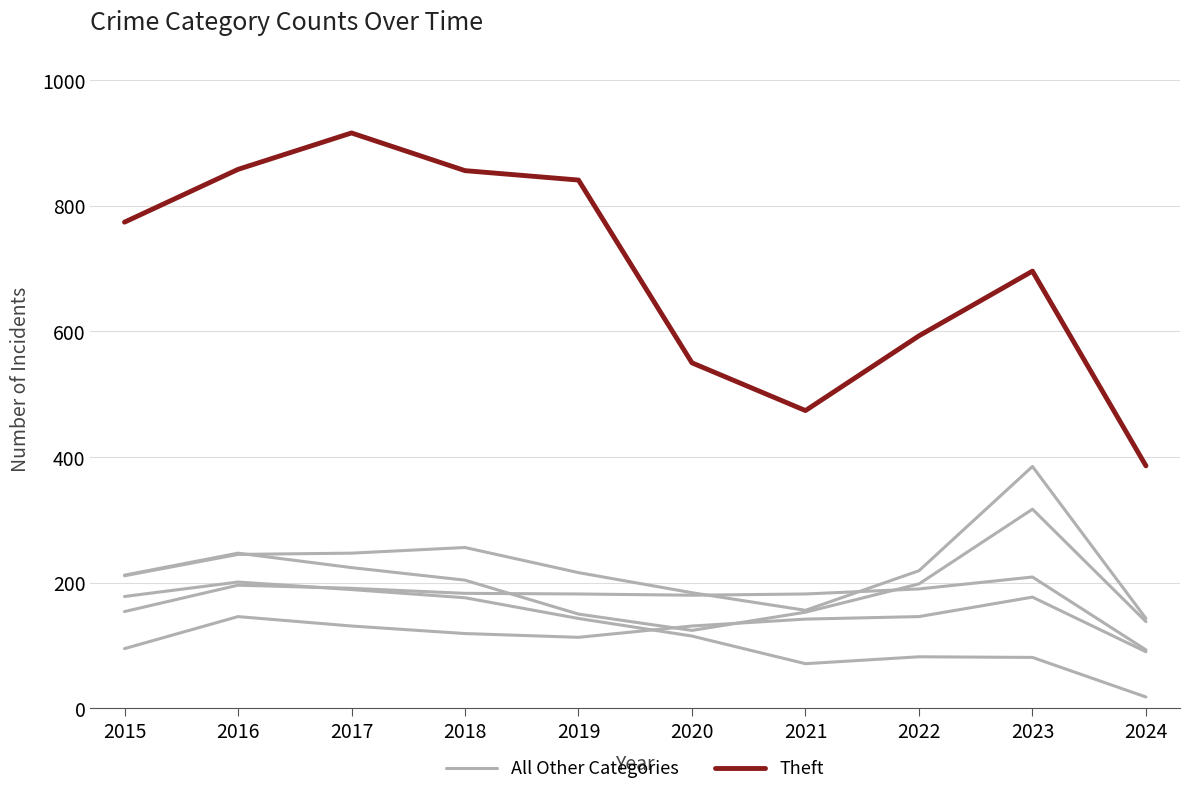

What is the difference between the maximum and second lowest values in the All Other Categories series?

179